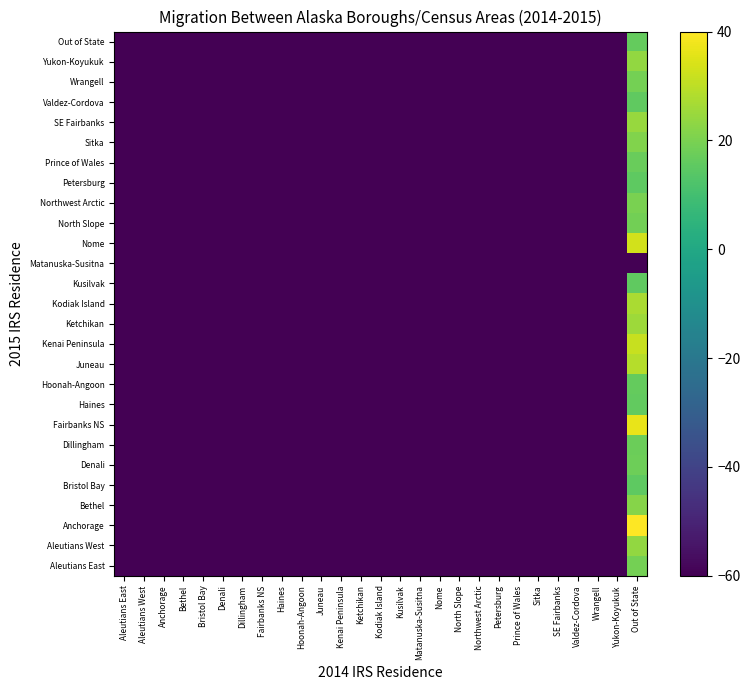

Count the number of data series in this chart.

27